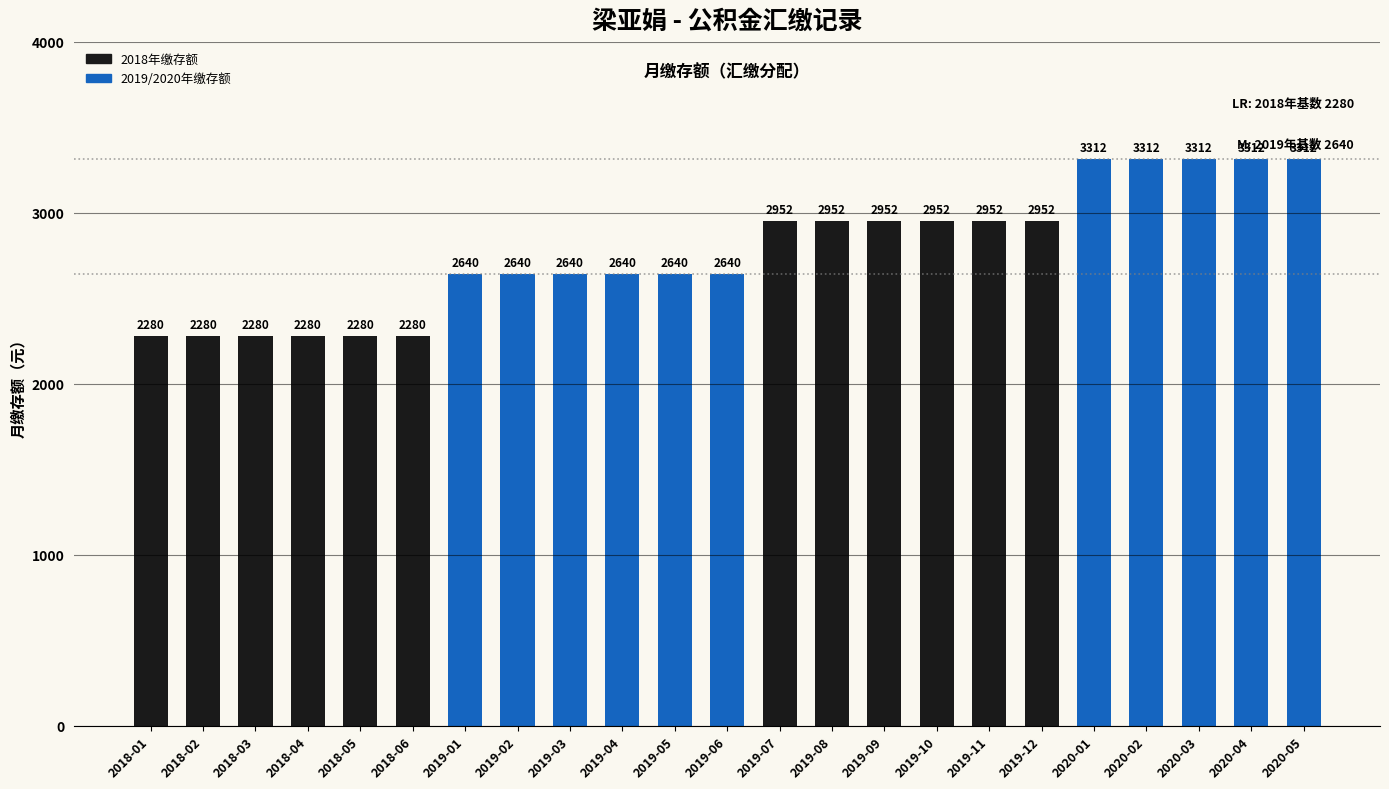

How many bars are there in total?

23